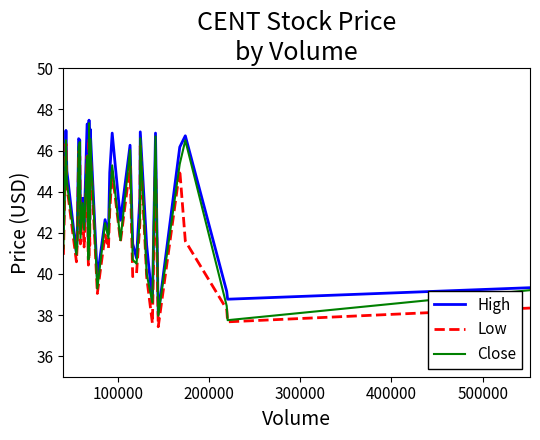

True or false: Low and High intersect in this chart.

False